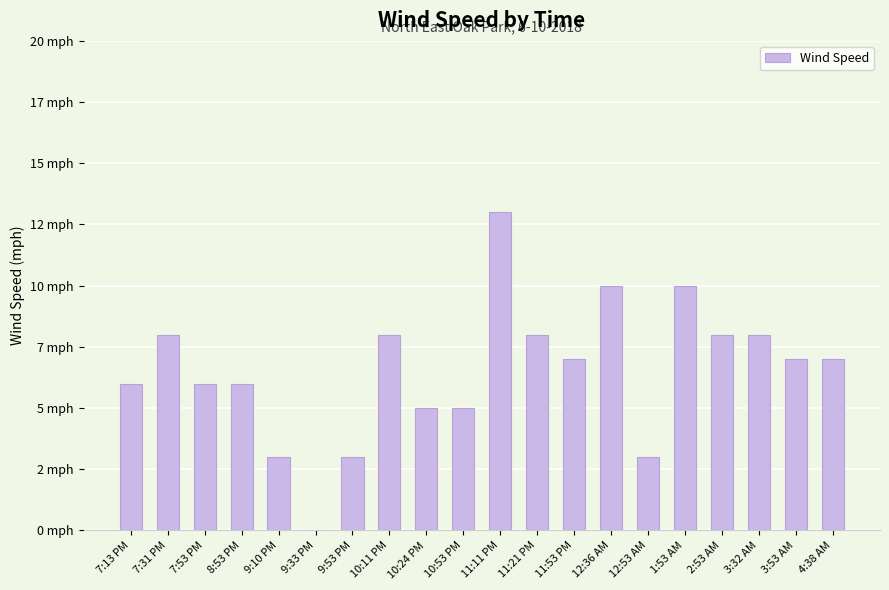

What is the approximate value at 9:10 PM?

3